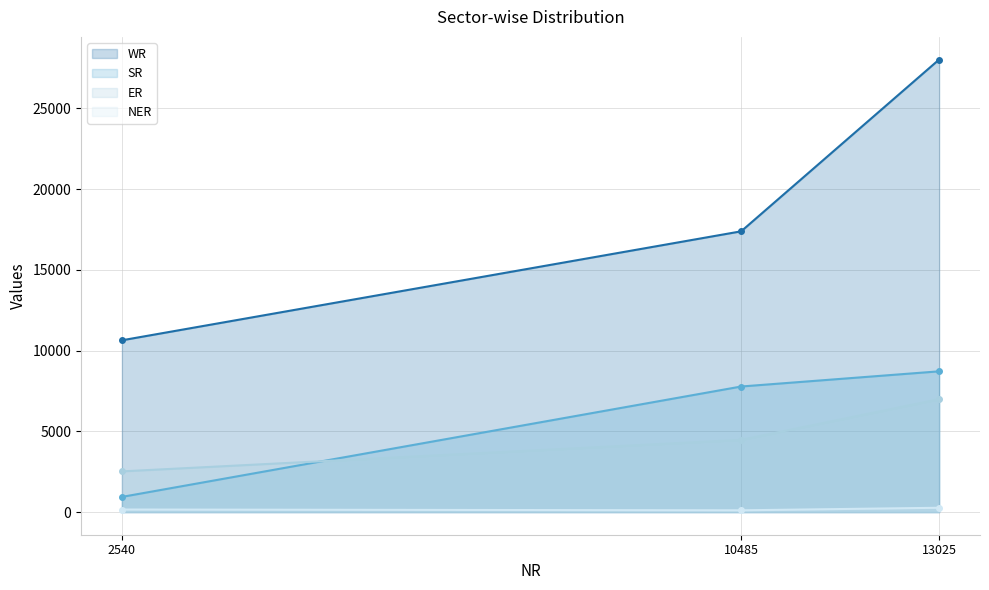

Is it true that ER equals 6989 at 13025?

True